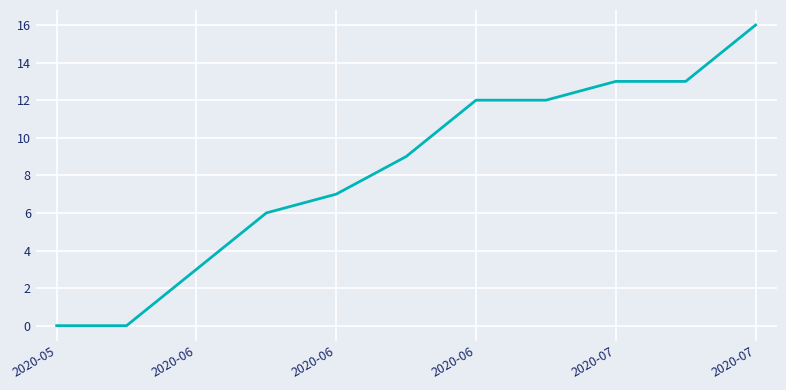

What is the difference between the second highest and minimum values?

13